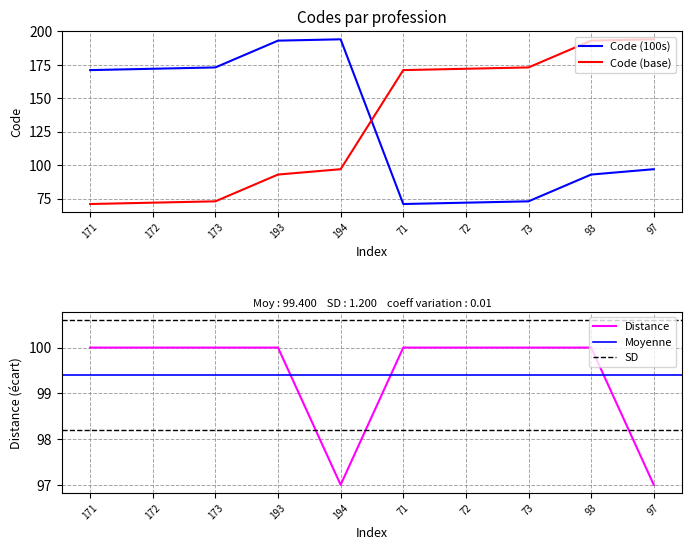

True or false: Code (100s) has more than 0 points higher than both neighbors.

True